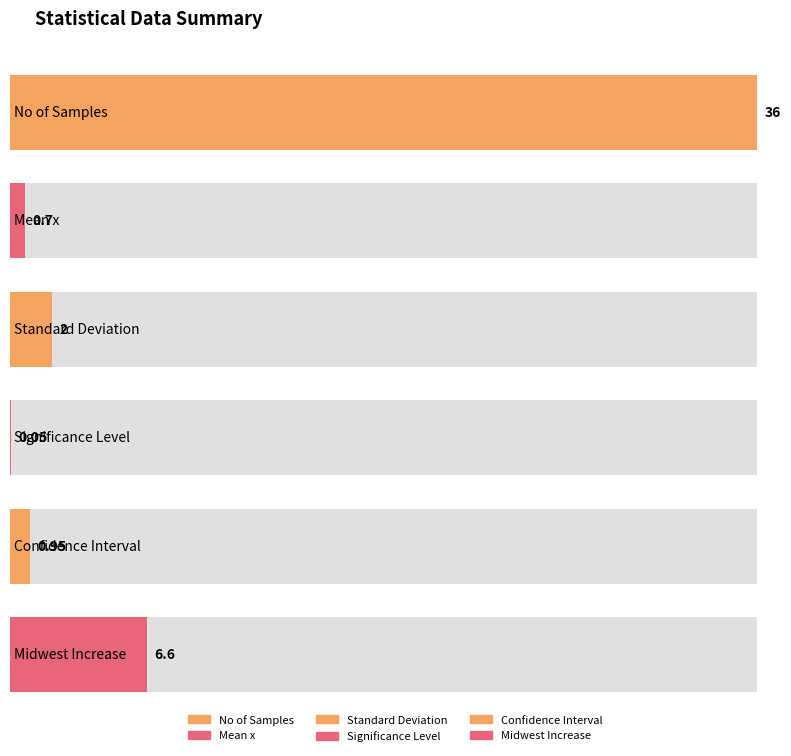

Between Standard Deviation and Mean x, which is larger?

Standard Deviation